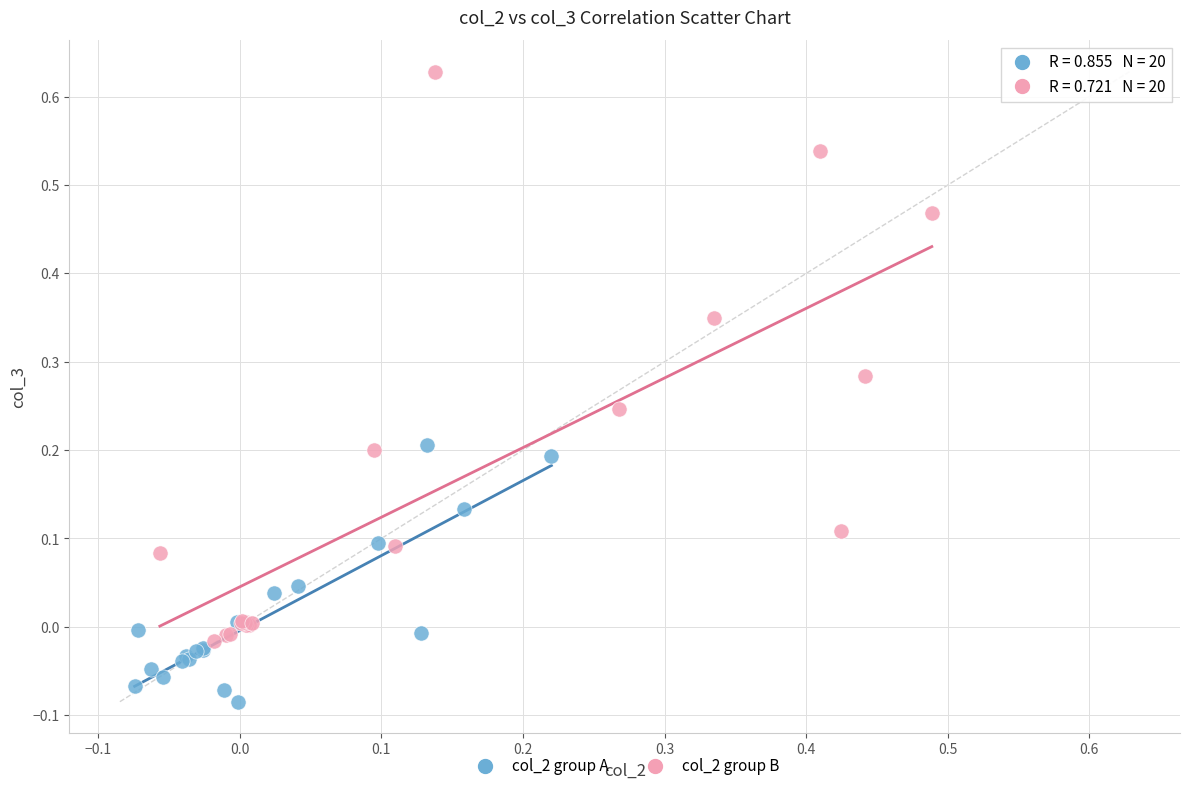

Which series contains the lowest Y value?

col_2 group A